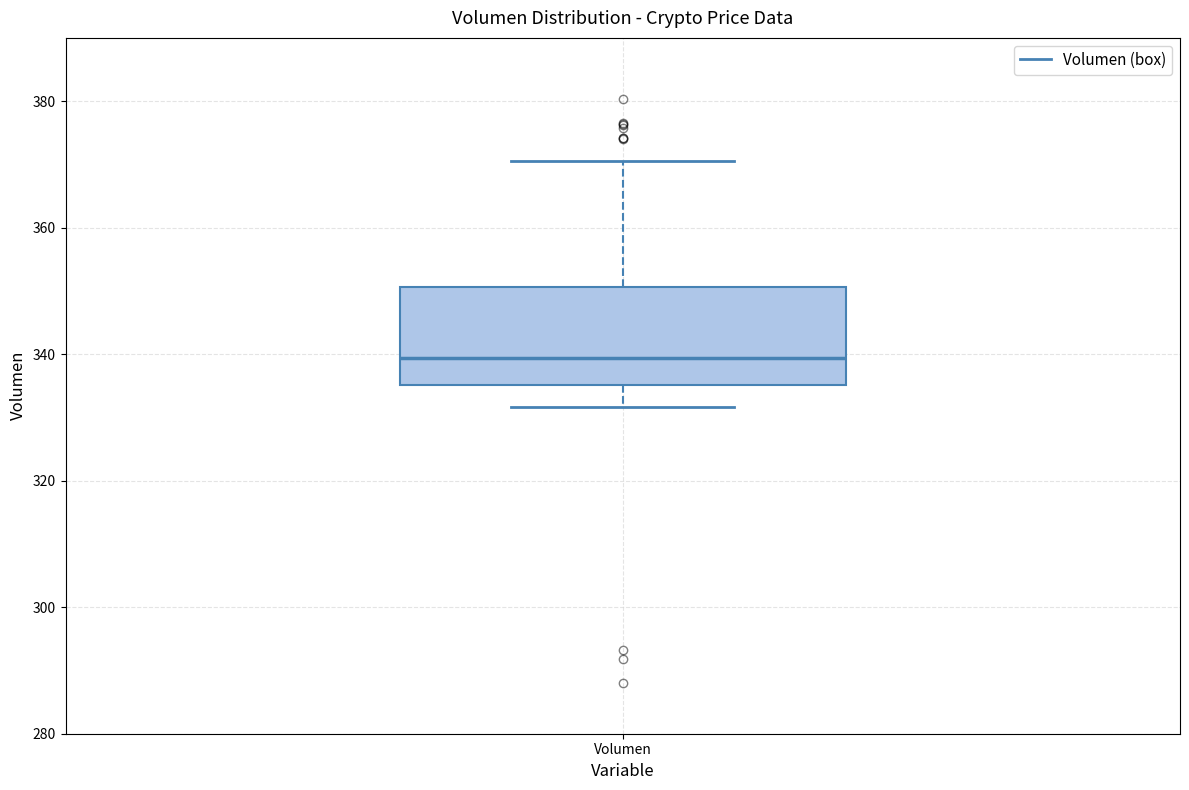

Where is the upper edge of the box for Volumen on the y-axis? The values are not printed on the chart, so give them approximately, as read against the axis.

350